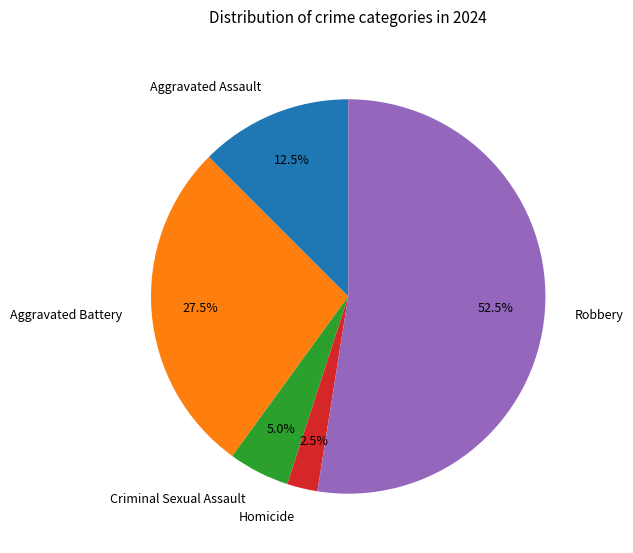

What percentage do Homicide and Criminal Sexual Assault together represent?

7.5%